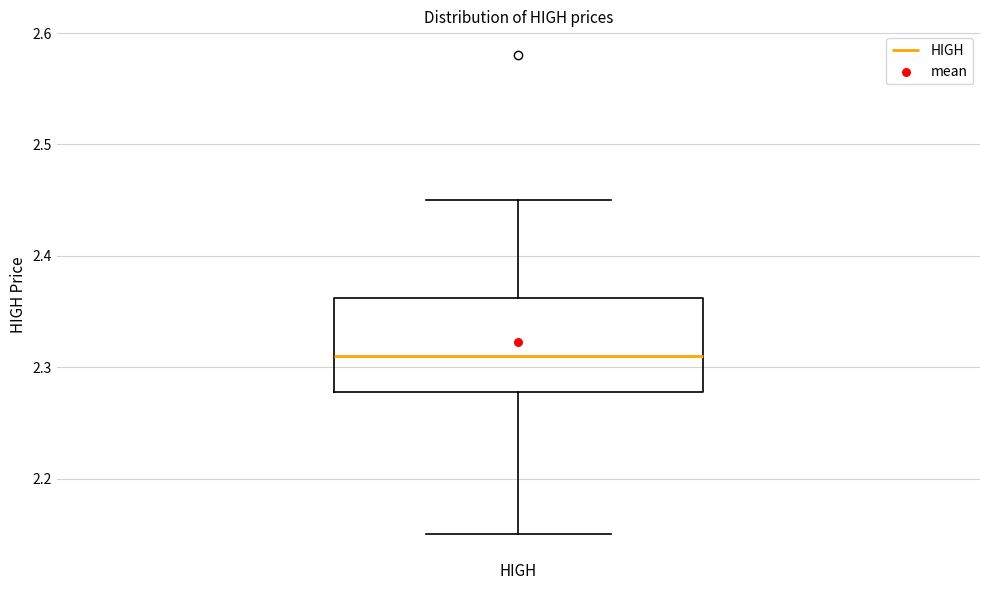

Where does the lower whisker of the box for HIGH end on the y-axis? The values are not printed on the chart, so give them approximately, as read against the axis.

2.15